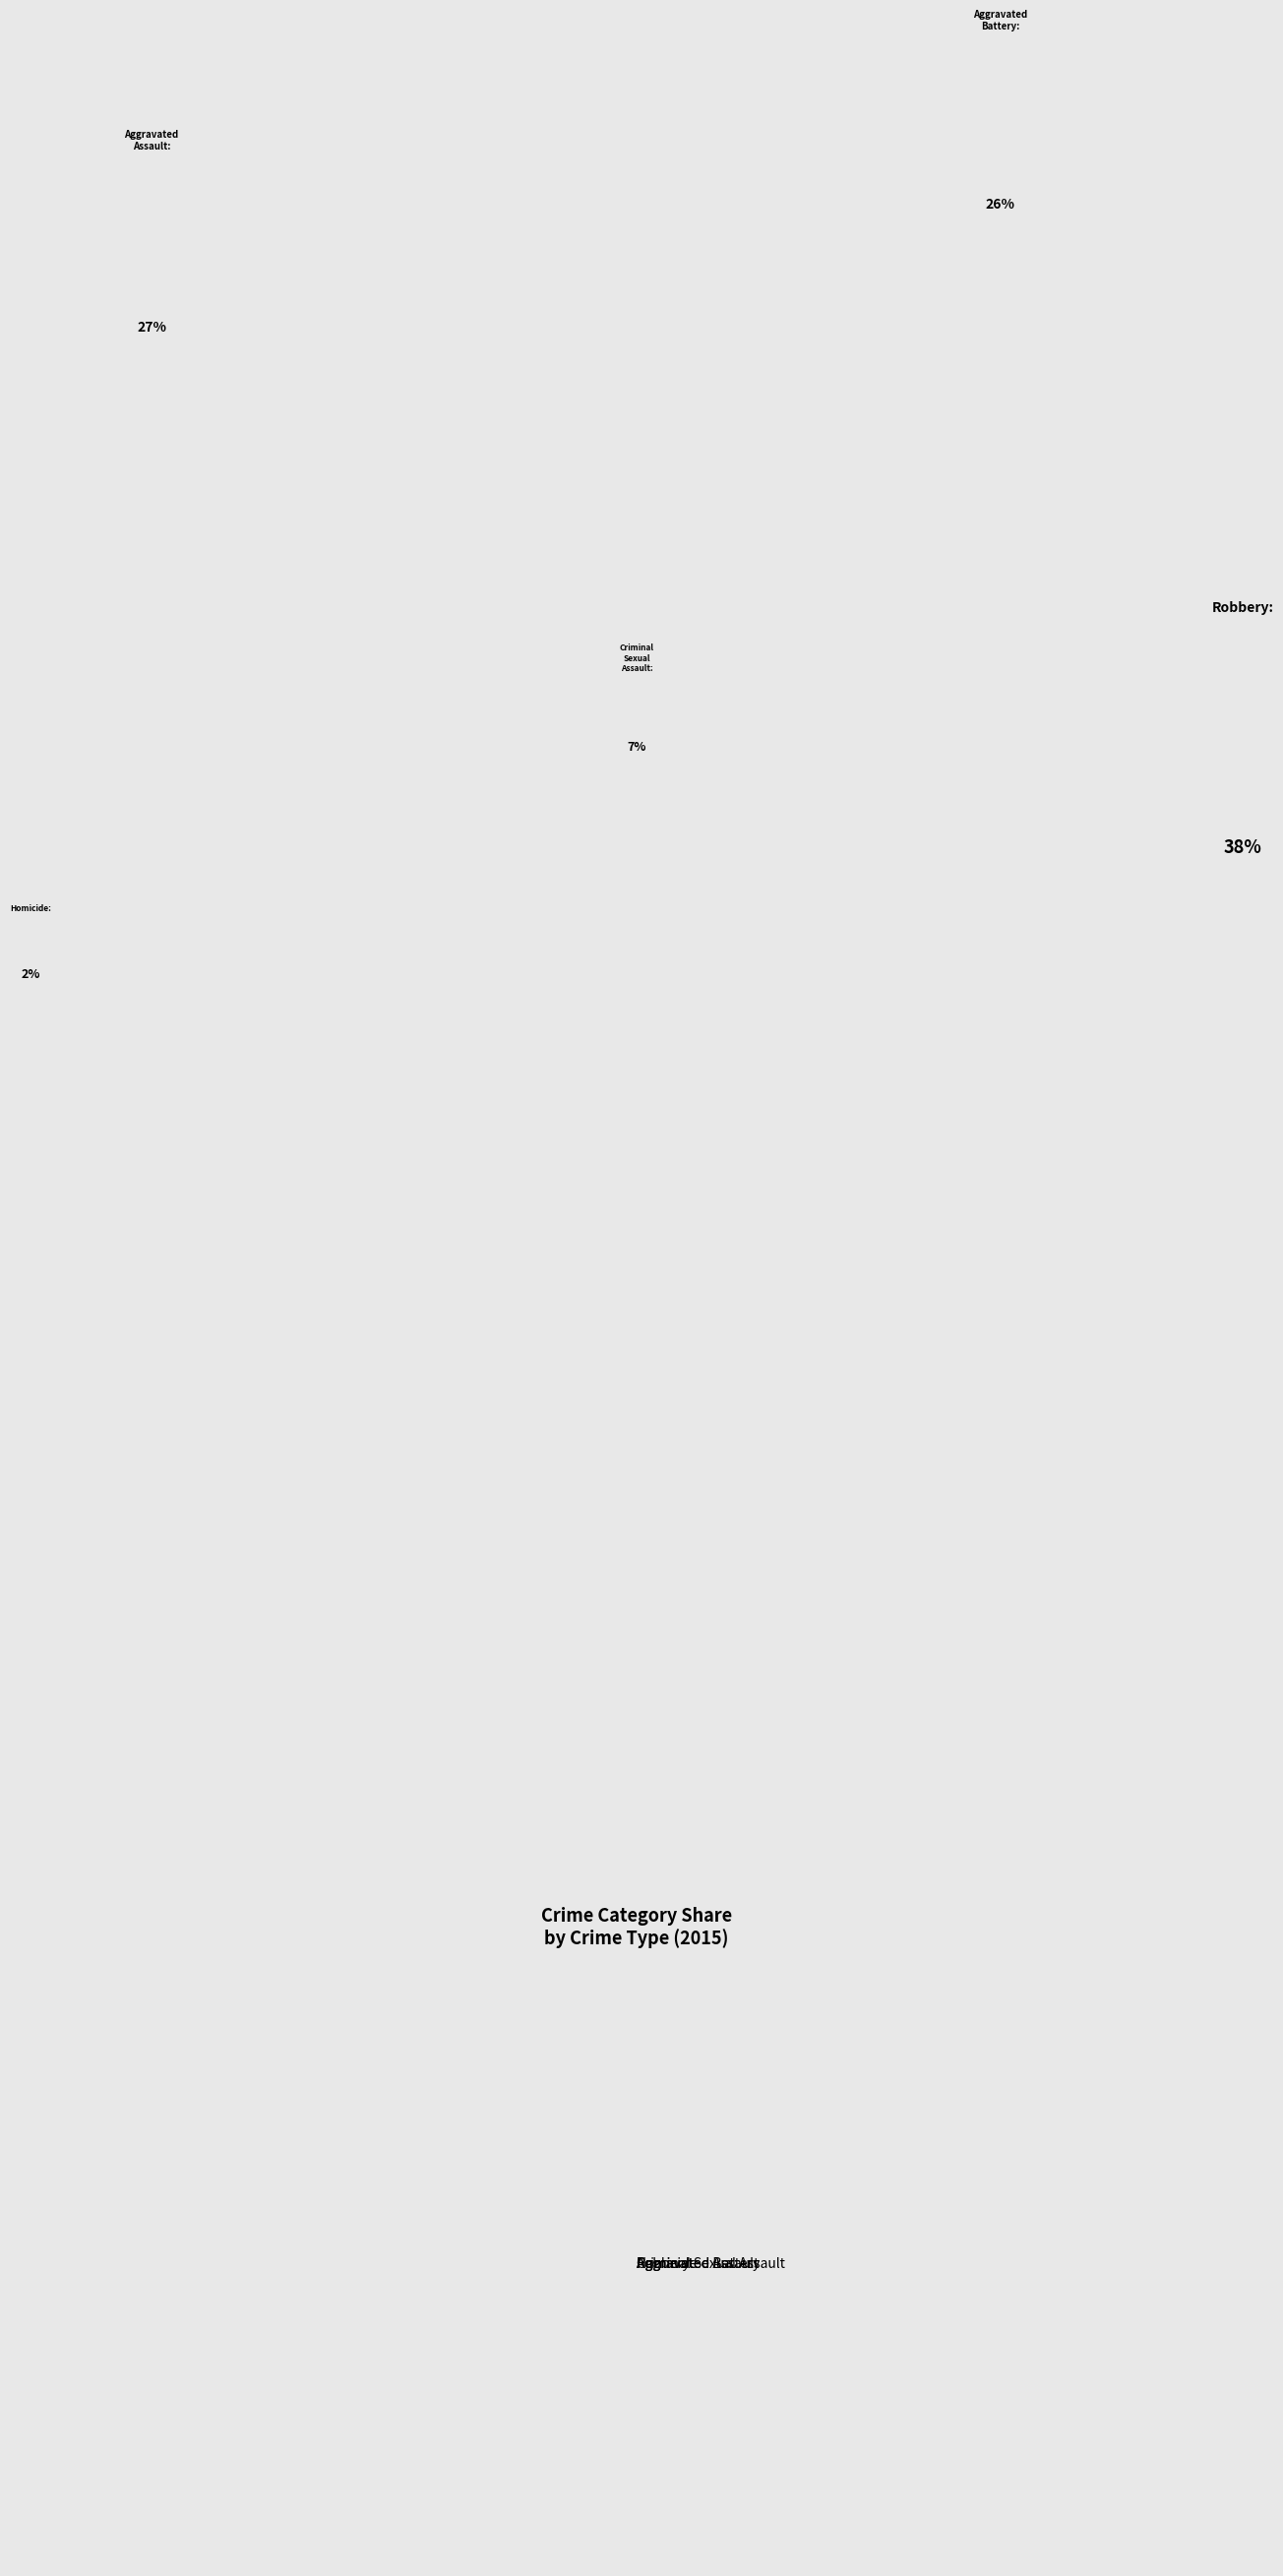

Approximately how many times larger is the value at Aggravated Assault compared to Robbery?

0.7